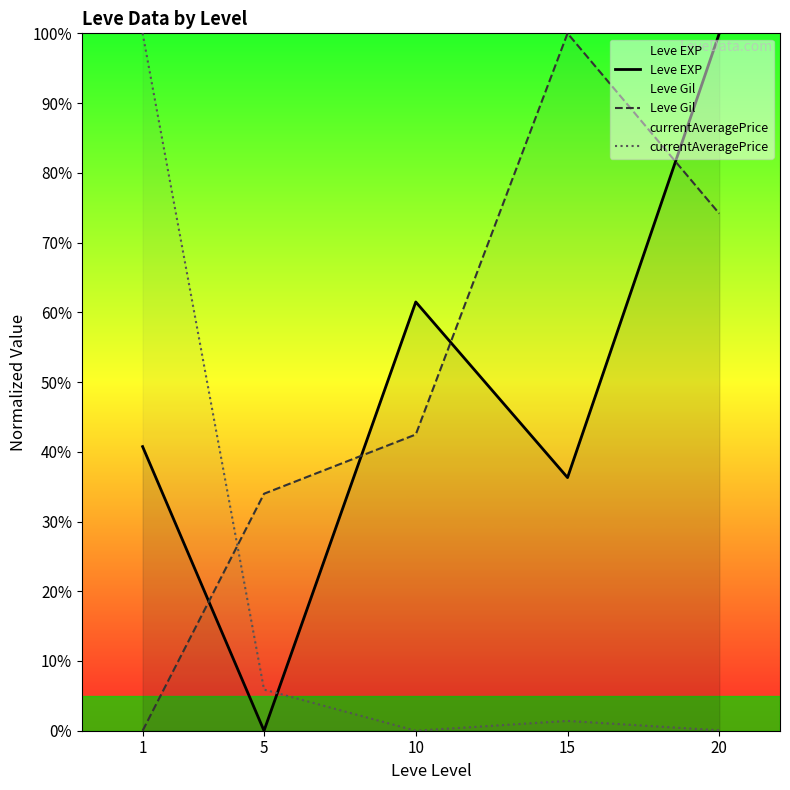

Which series has the widest spread of values?

Leve EXP